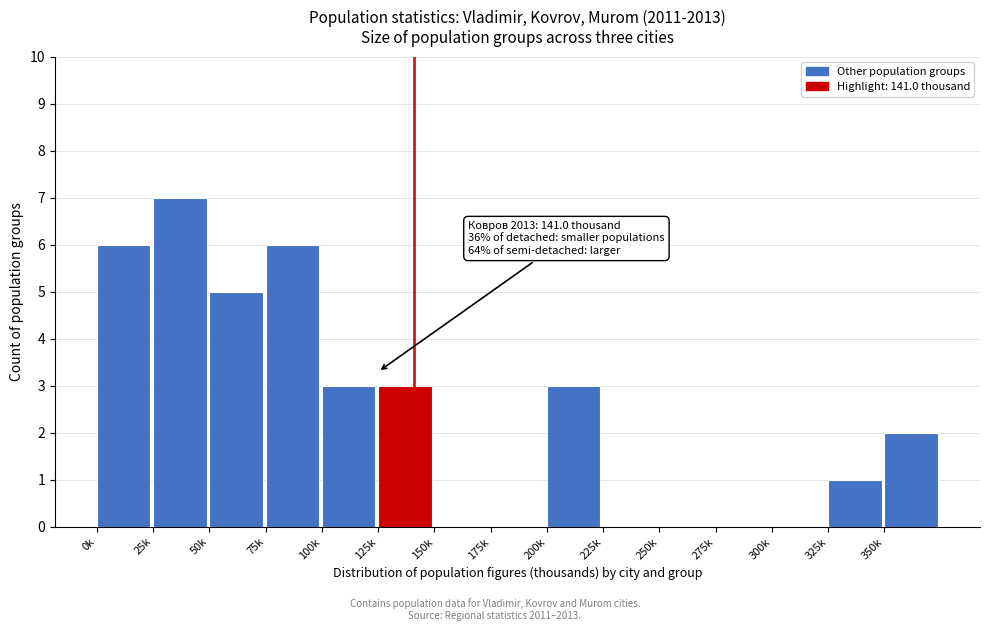

Reading right to left, transcribe all the data shown in this chart.

350k=2	325k=1	300k=0	275k=0	250k=0	225k=0	200k=3	175k=0	150k=0	125k=3	100k=3	75k=6	50k=5	25k=7	0k=6